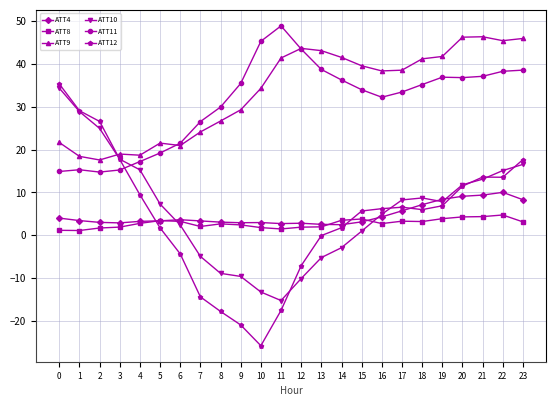

What is the difference between the ATT8 values at 1 and 11?

0.4